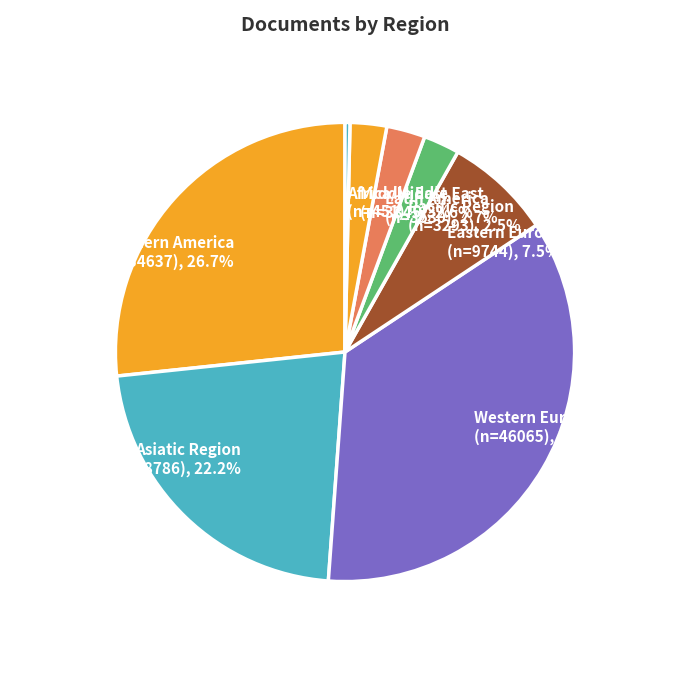

Count the number of slices in the pie.

8